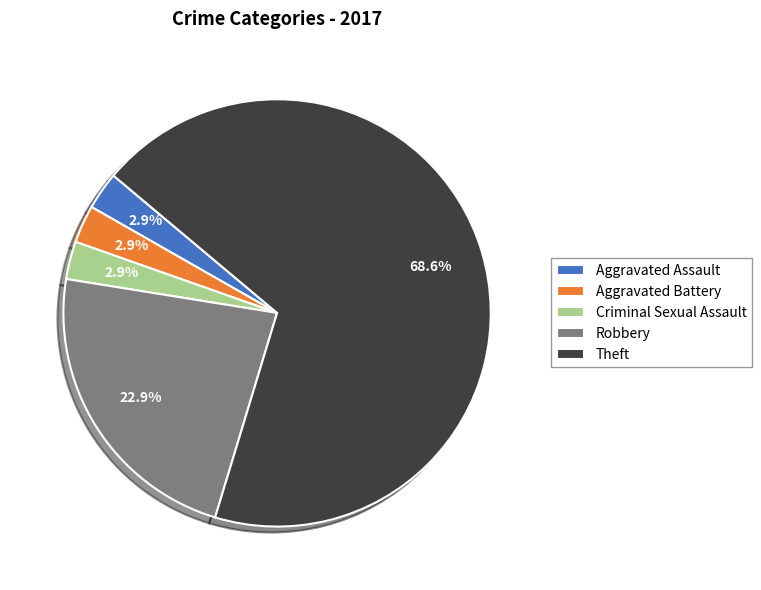

Between Robbery and Aggravated Assault, which is larger?

Robbery